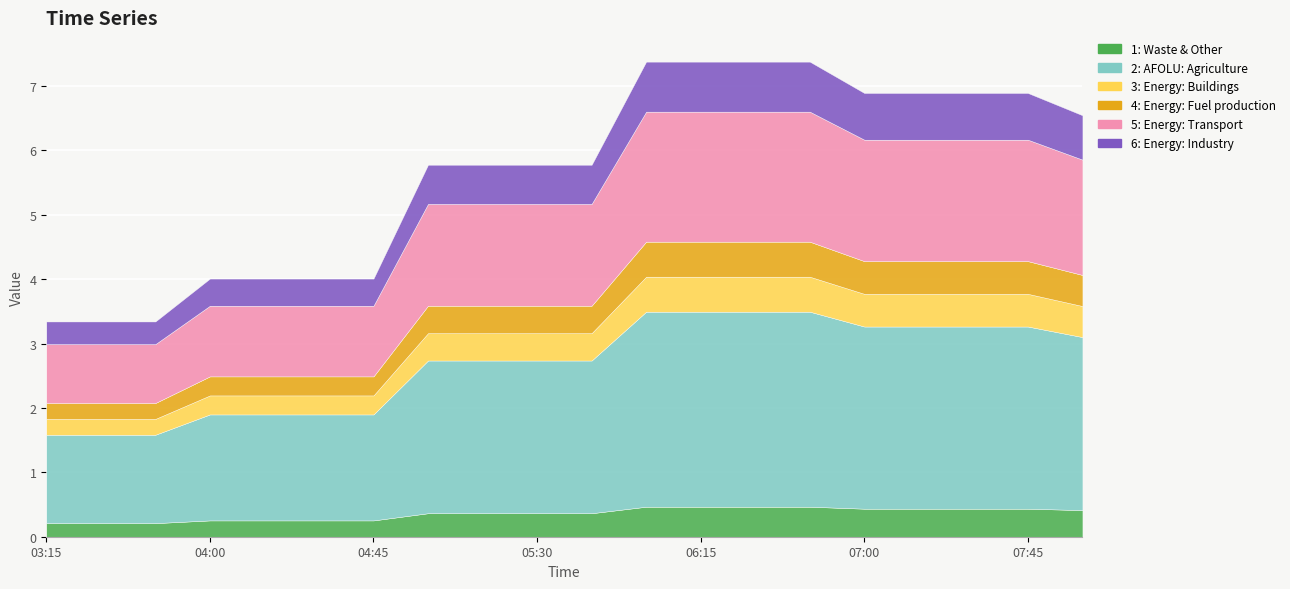

True or false: 4 and 3 intersect in this chart.

False